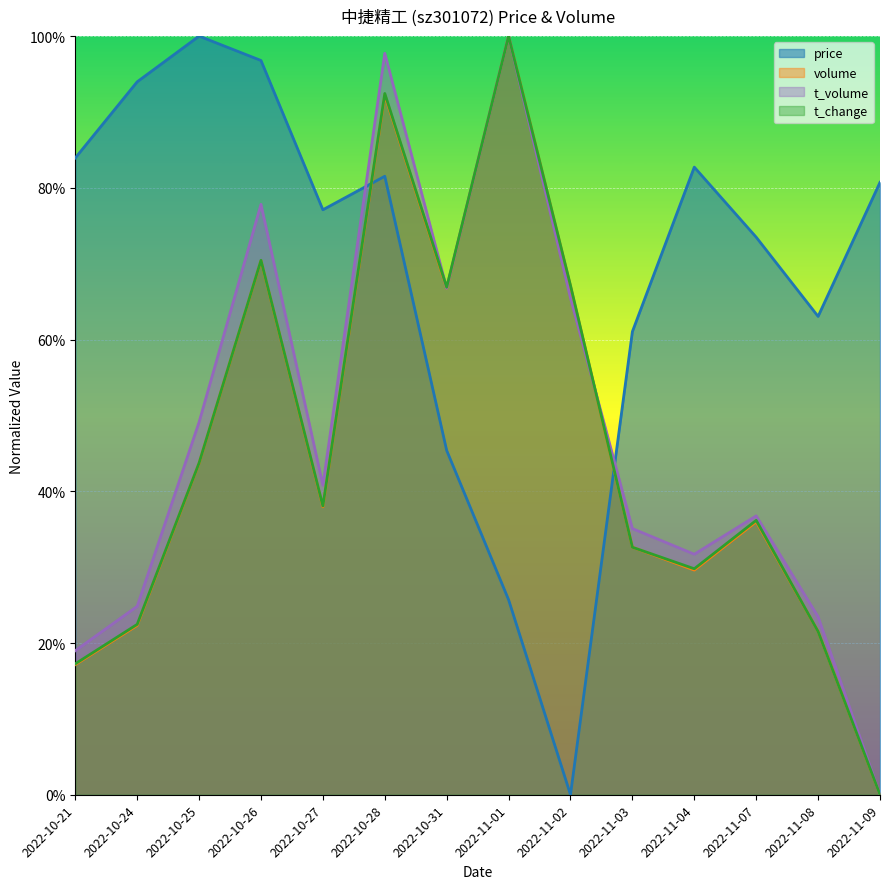

At which category is the sum across all series the highest?

2022-10-28